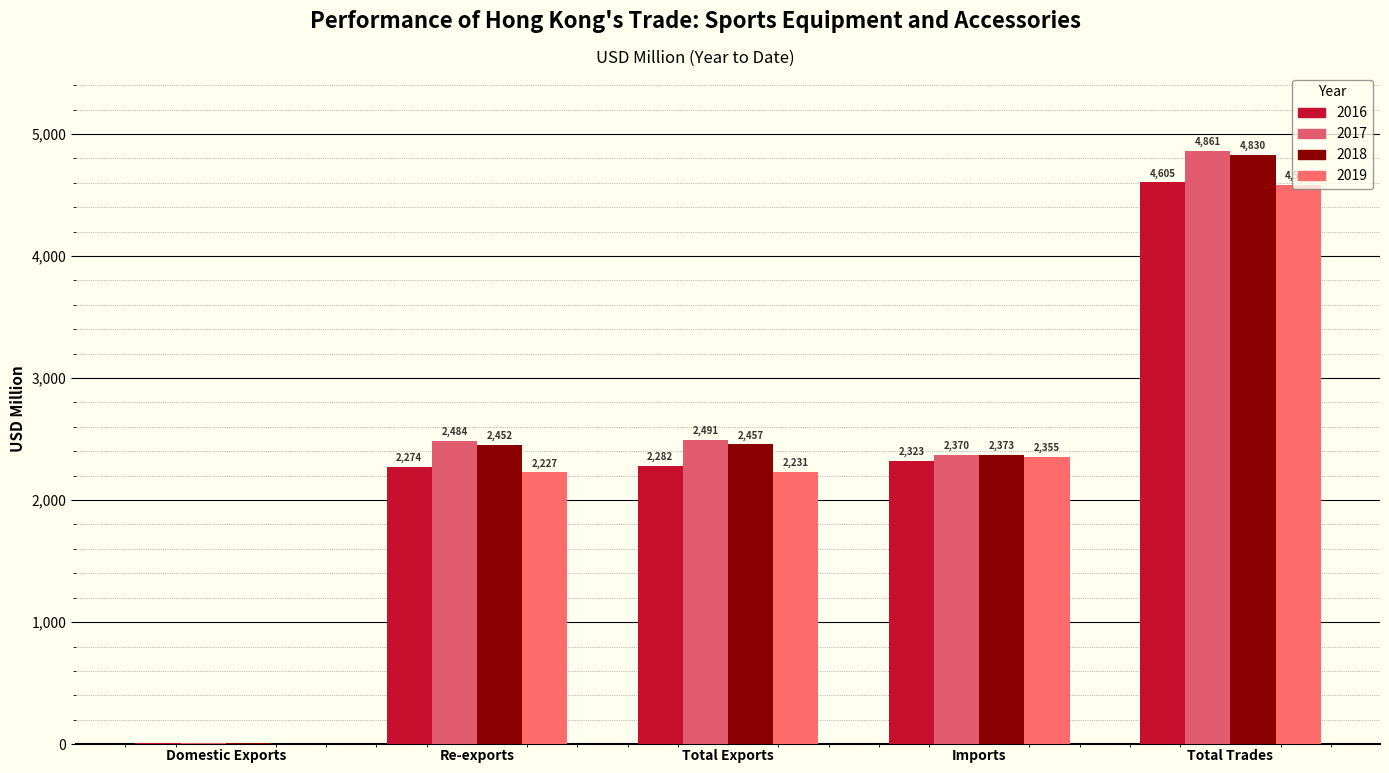

Are the bars grouped side by side (vs. stacked)?

Yes